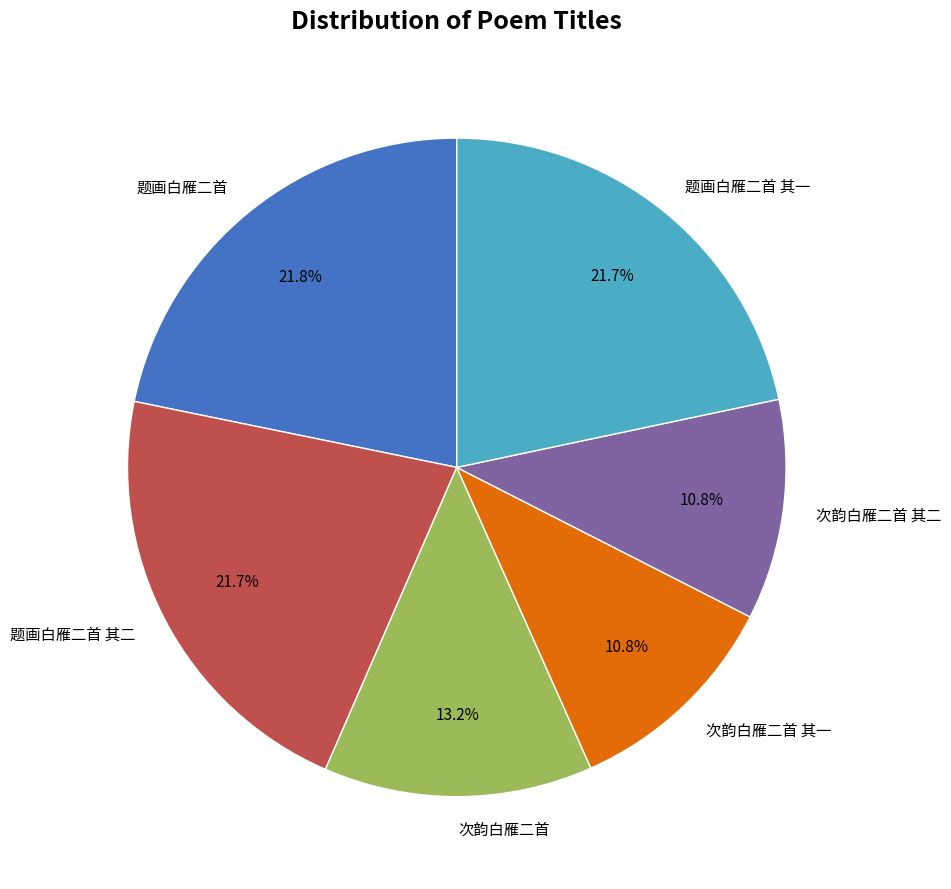

Which has a higher value, 题画白雁二首 其一 or 次韵白雁二首?

题画白雁二首 其一